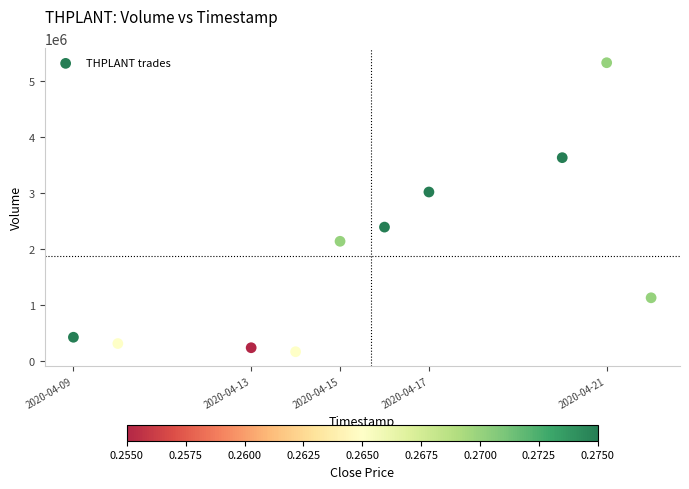

What is the range of X values (max minus min)?

1123200